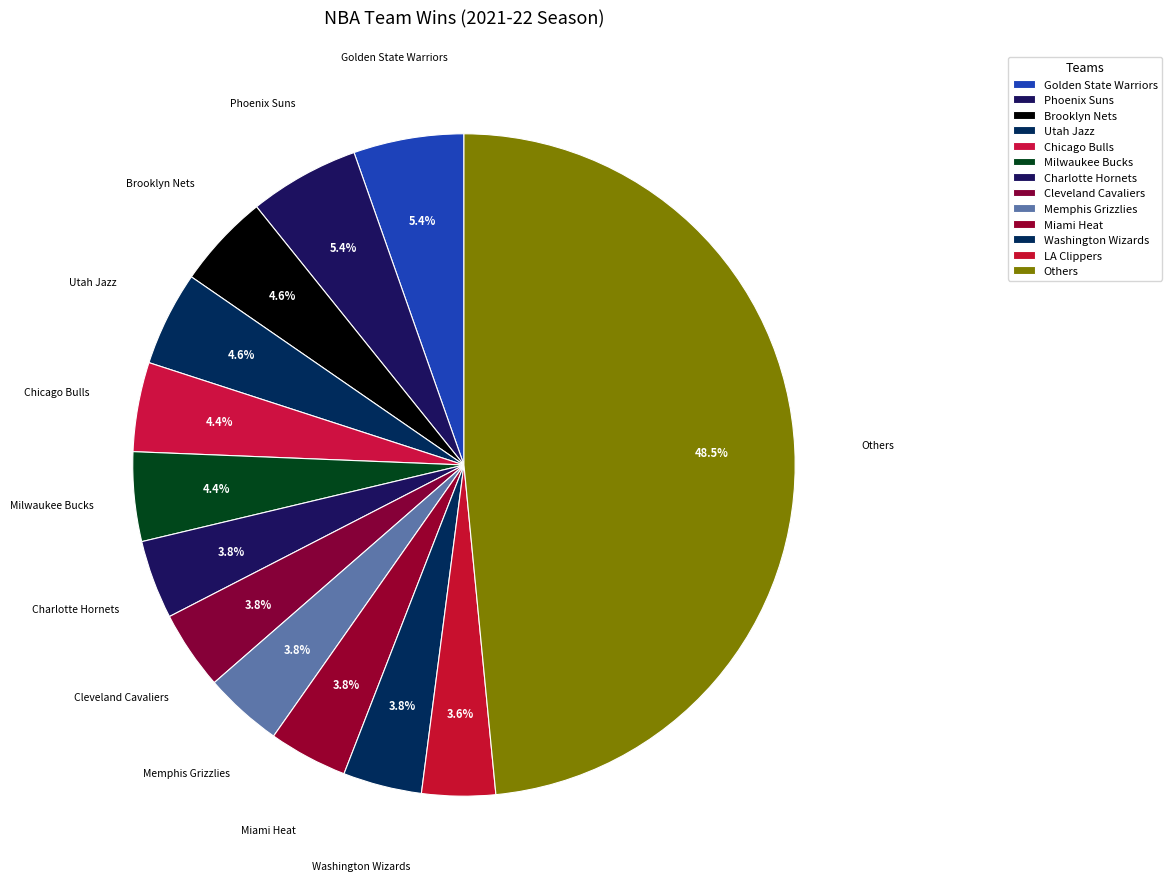

Count the number of slices in the pie.

13